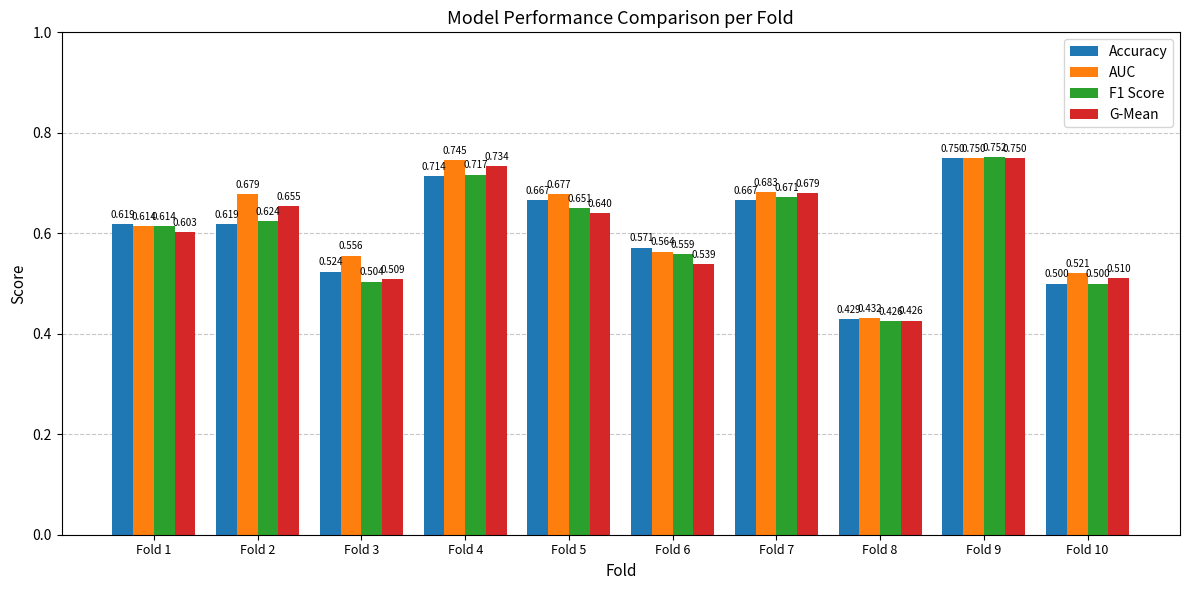

The value of F1 Score at Fold 9 is 0.2. True or false?

False